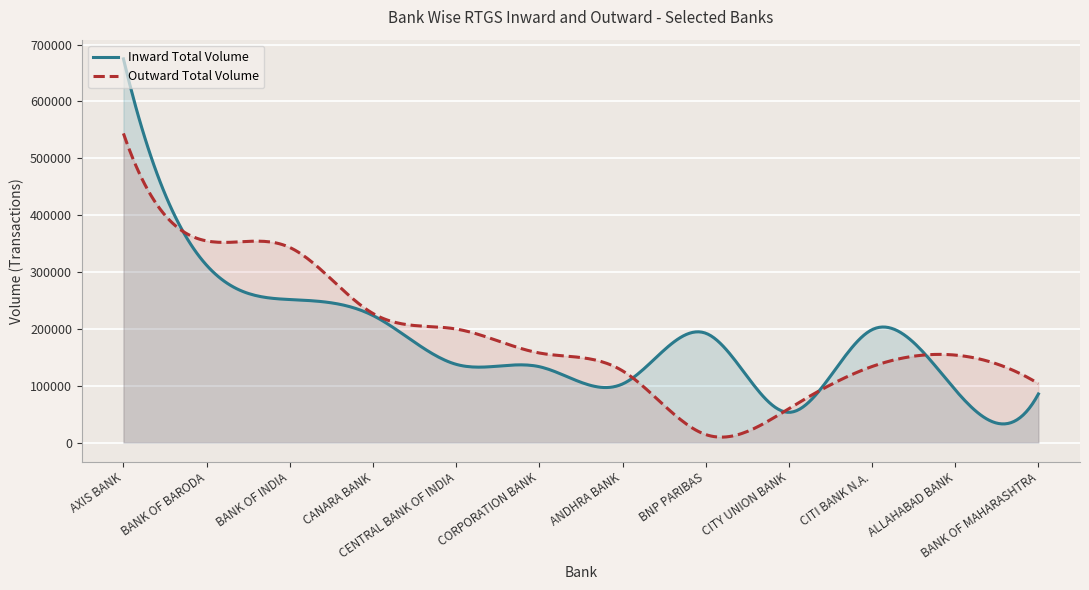

How many distinct data groups are displayed?

2